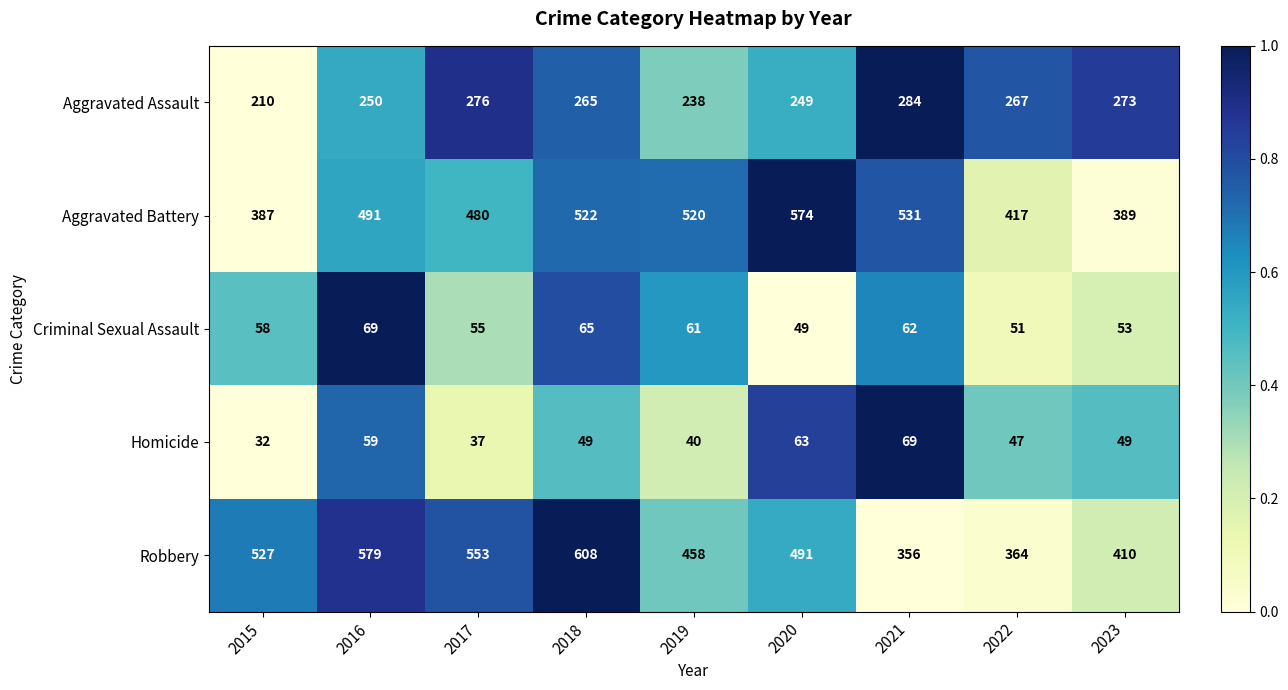

What is the spread (max minus min) of values at 2019?

480